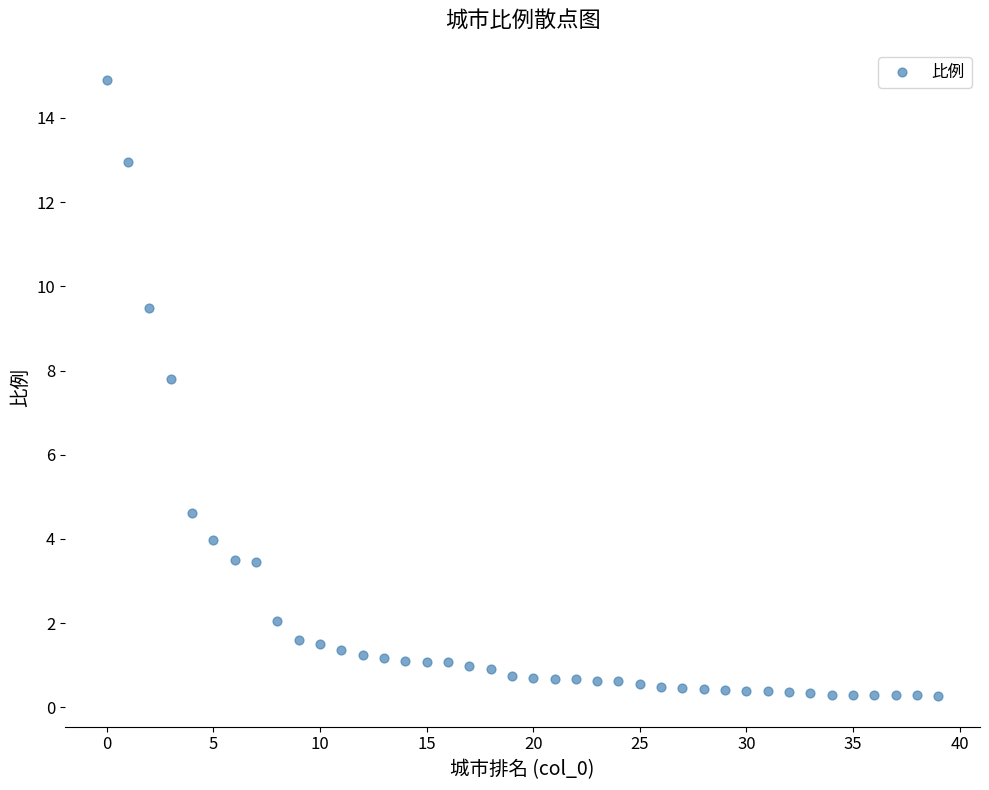

What Y value in the scatter plot is closest to 7?

7.8